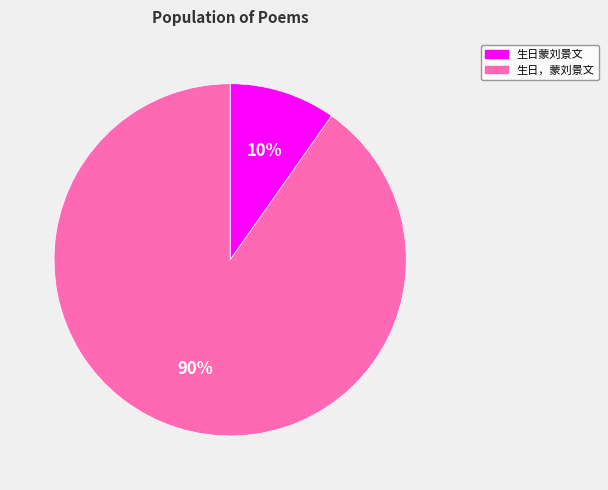

Which has a higher value, 生日蒙刘景文 or 生日，蒙刘景文?

生日，蒙刘景文